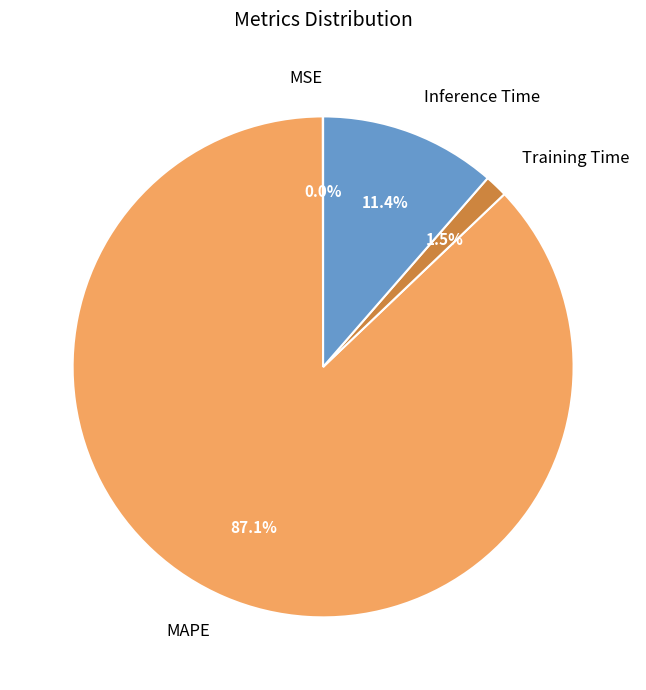

Which has a higher value, Inference Time or Training Time?

Inference Time